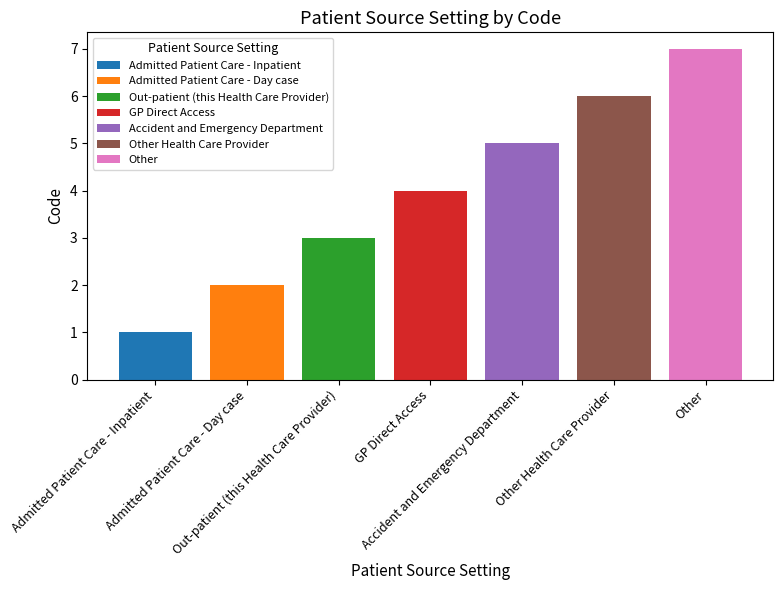

What is the maximum value shown in the chart?

7